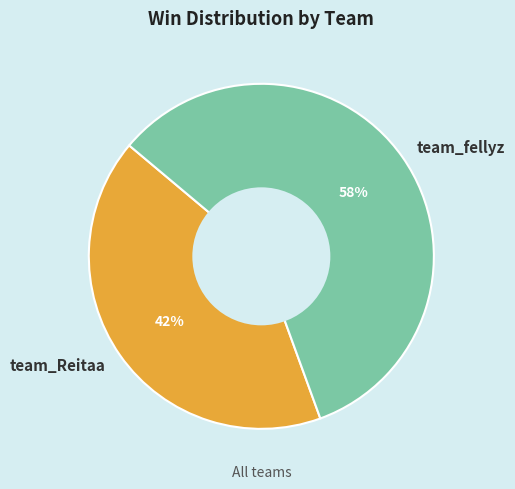

Is there a majority slice in this chart?

Yes